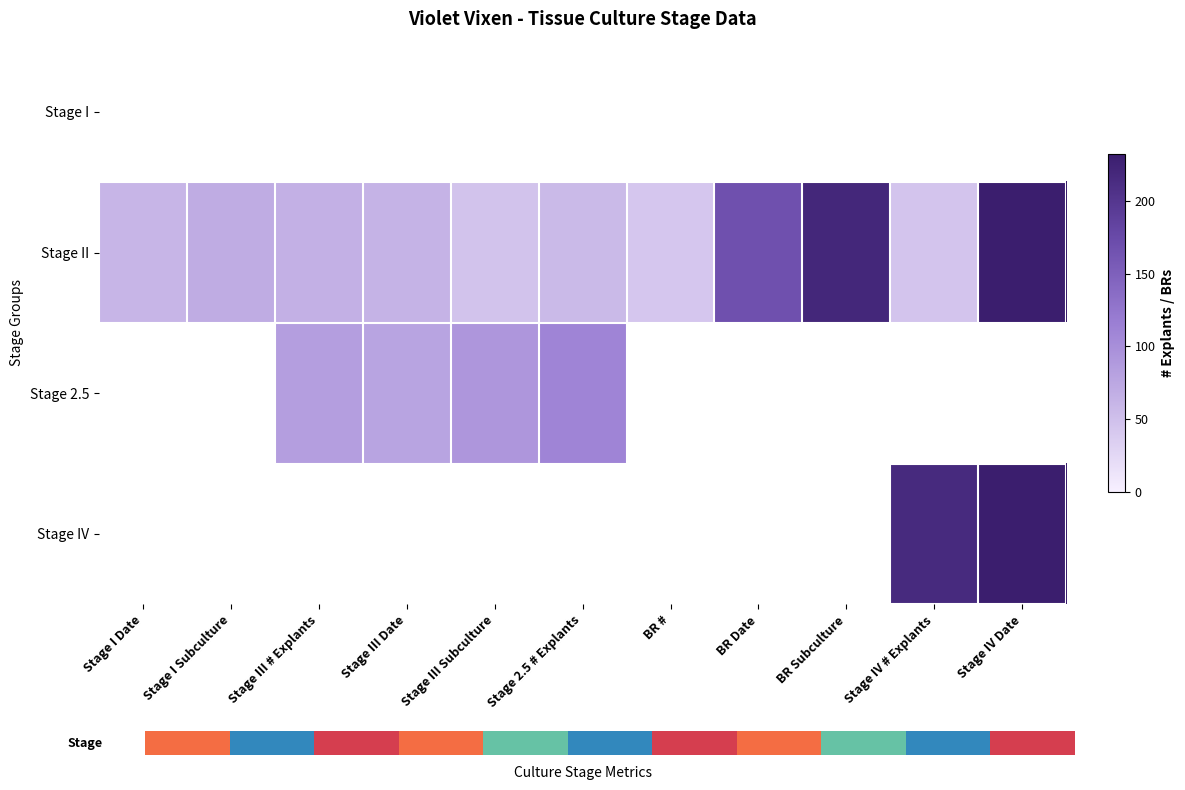

Which series has the largest total across all categories?

Stage II